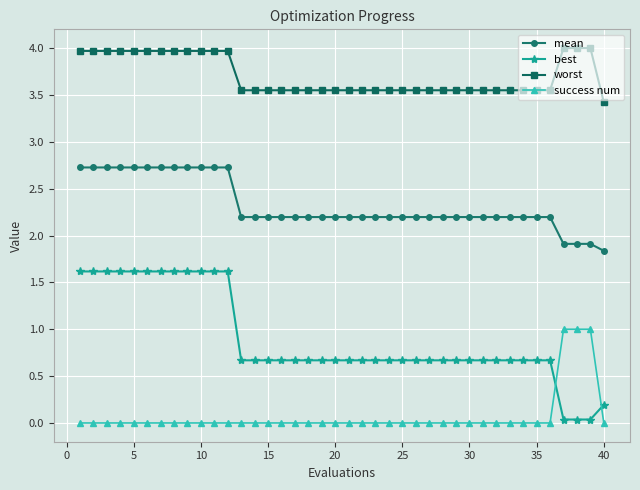

Which series has the widest spread of values?

best